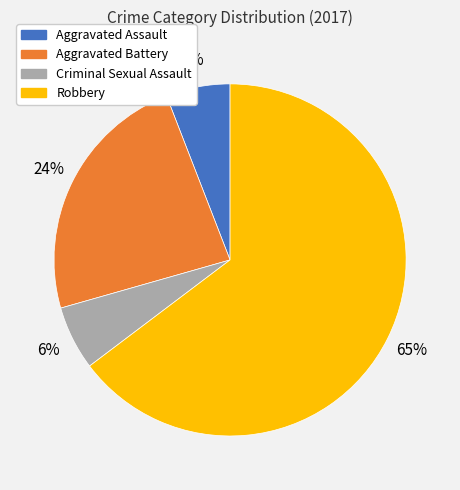

Do Aggravated Battery and Robbery together represent more than half of the pie?

Yes